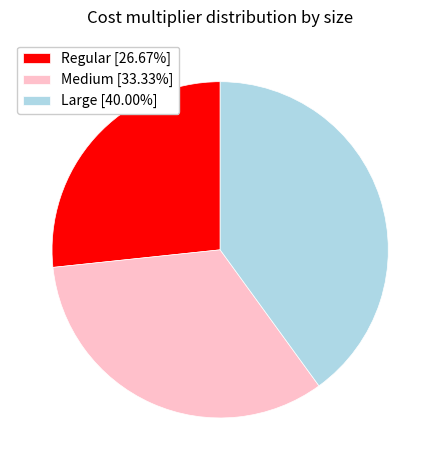

Do Medium [33.33%] and Large [40.00%] together represent more than half of the pie?

Yes